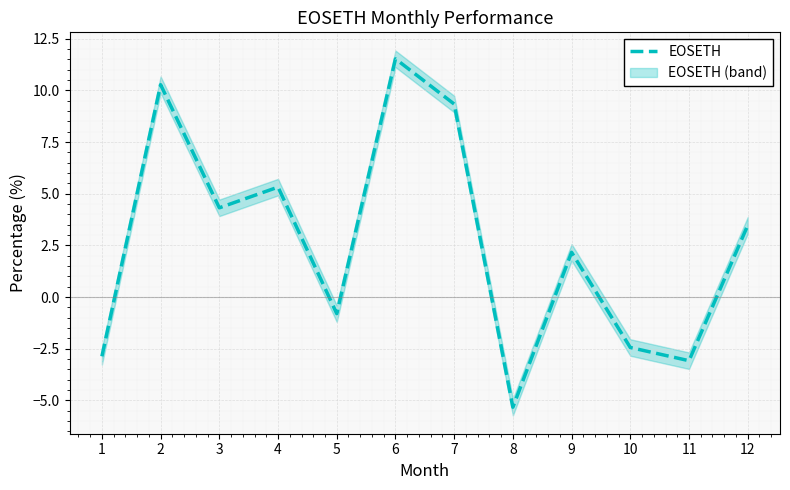

What is the sum of all values?

31.9